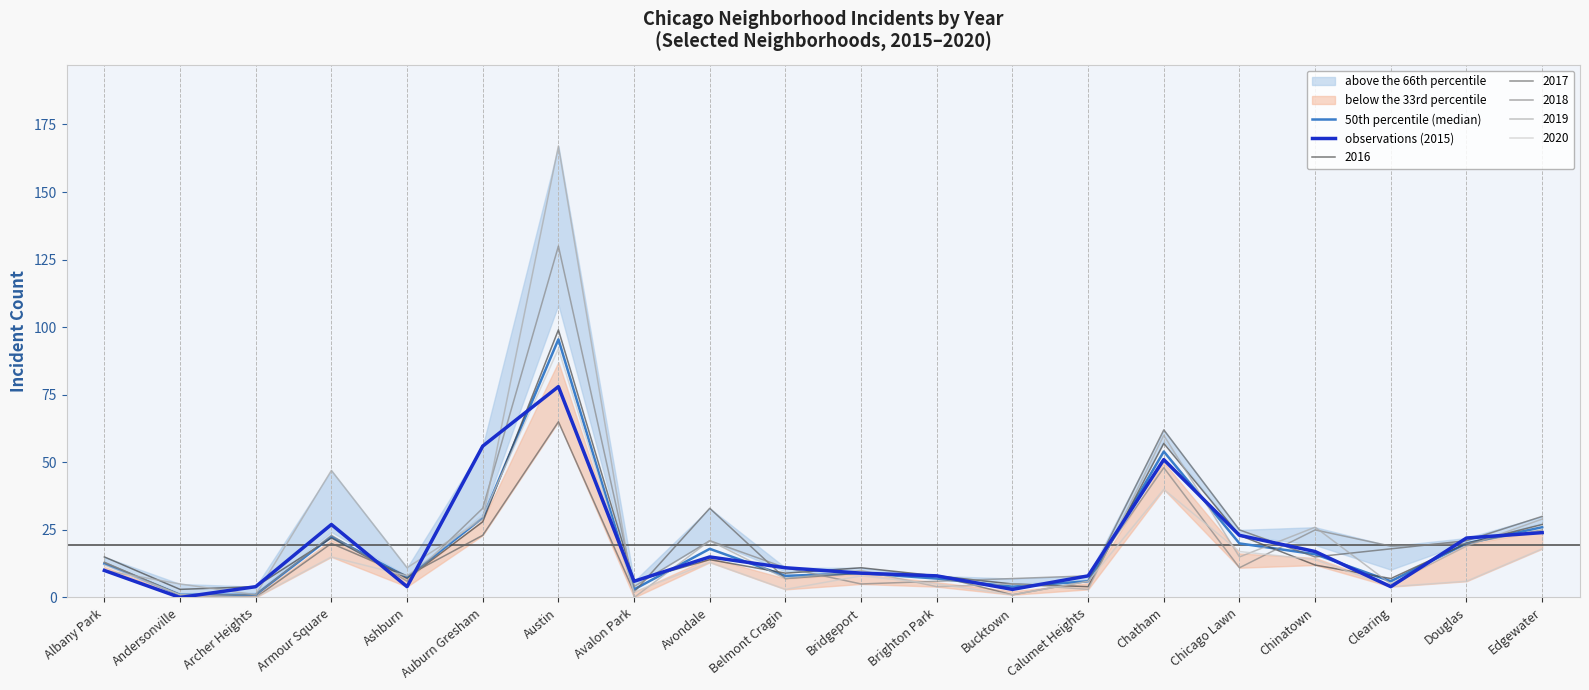

Which series changed the most between Armour Square and Avalon Park?

observations (2015)